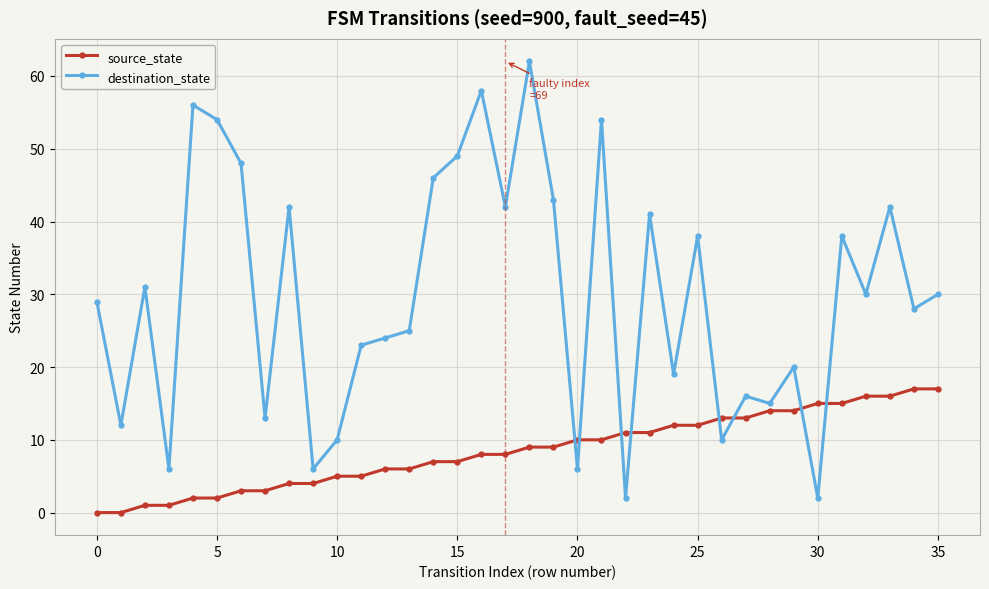

How many times do source_state and destination_state cross each other?

8